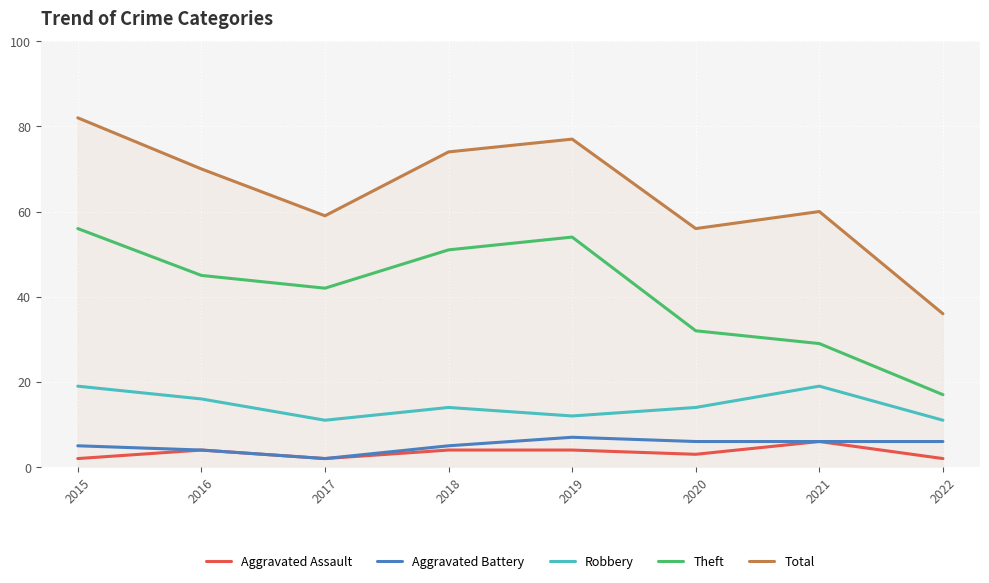

What is the sum of all Robbery values?

116